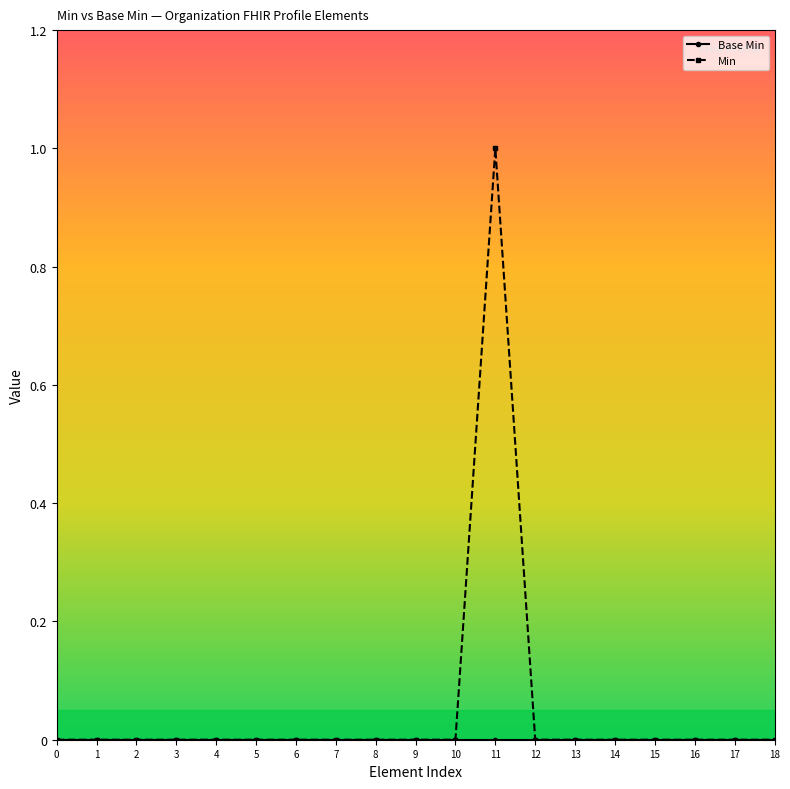

Which series has the largest total across all categories?

Min